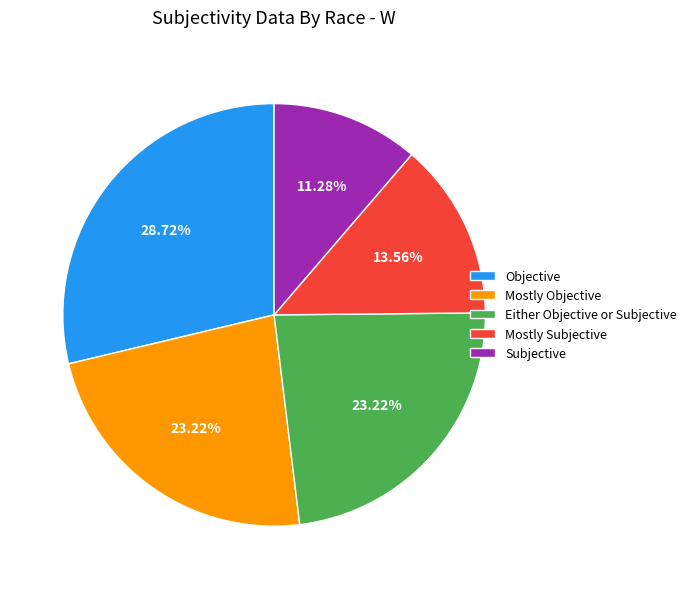

Which slice is the smallest?

Subjective